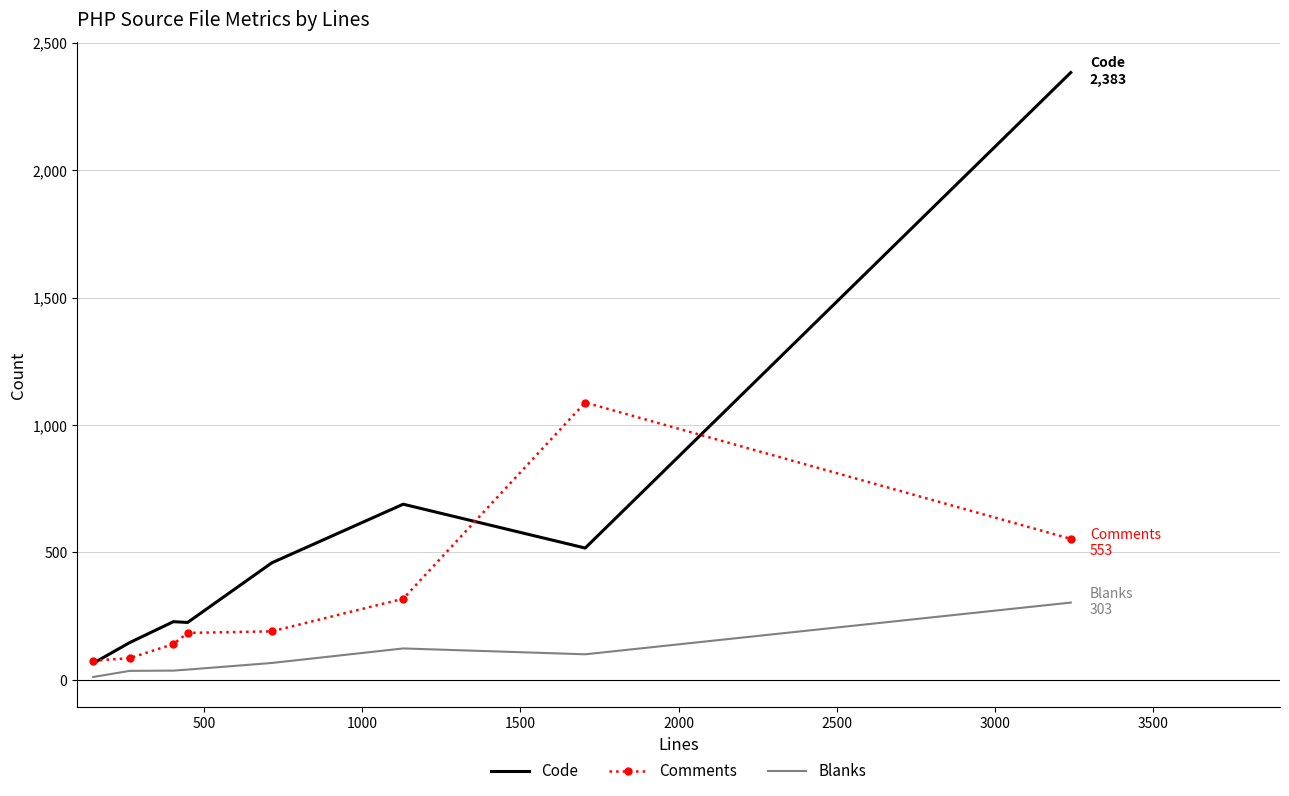

What is the highest value of the Code series?

2383